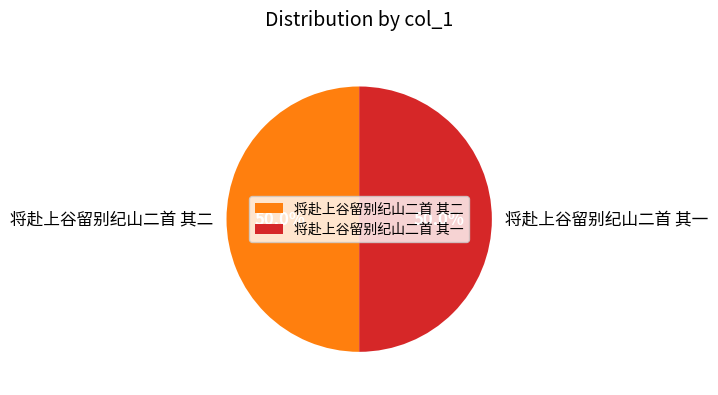

What portion of the pie excludes 将赴上谷留别纪山二首 其一?

50.0%